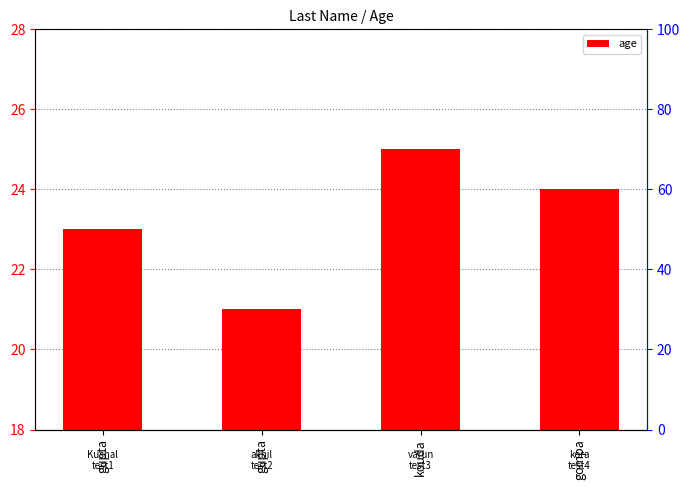

What value does the data have at gompa?

24